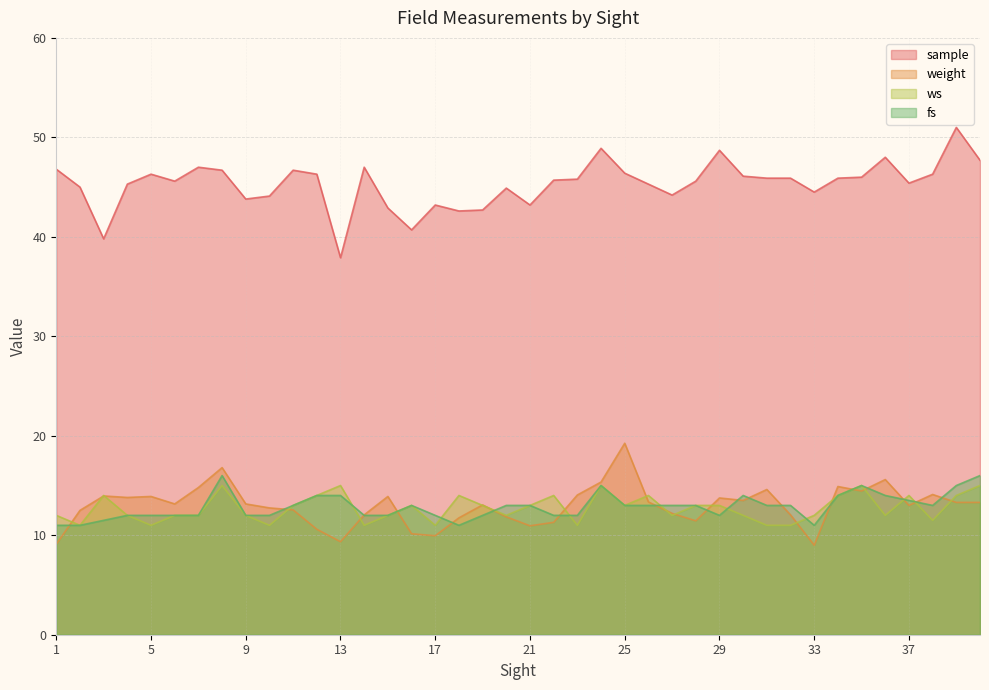

What are all the series names shown in the legend?

sample, weight, ws, fs